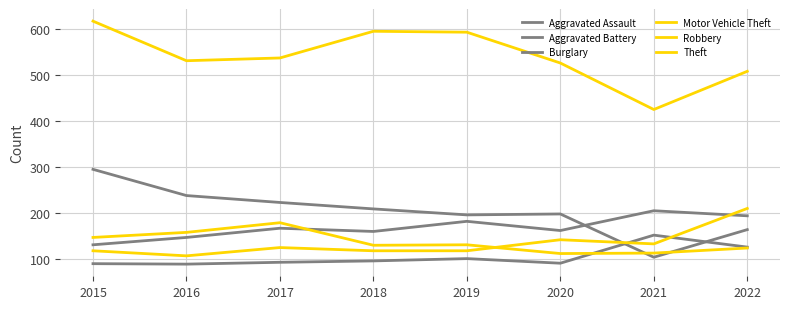

What is the spread (max minus min) of values at 2018?

499